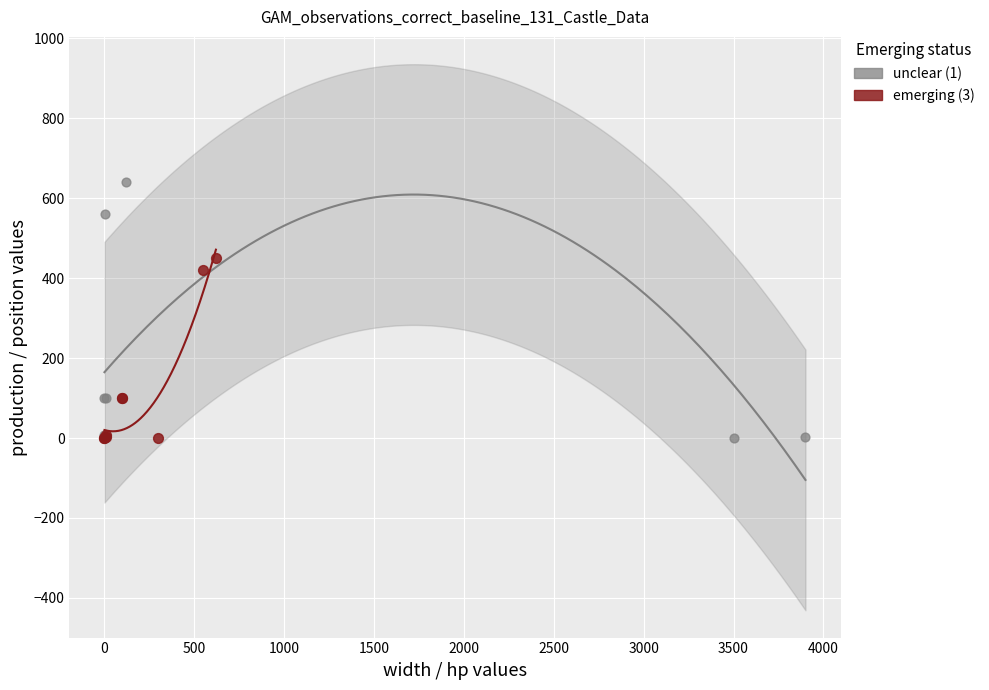

Which series has the largest Y range (max minus min)?

unclear (1)